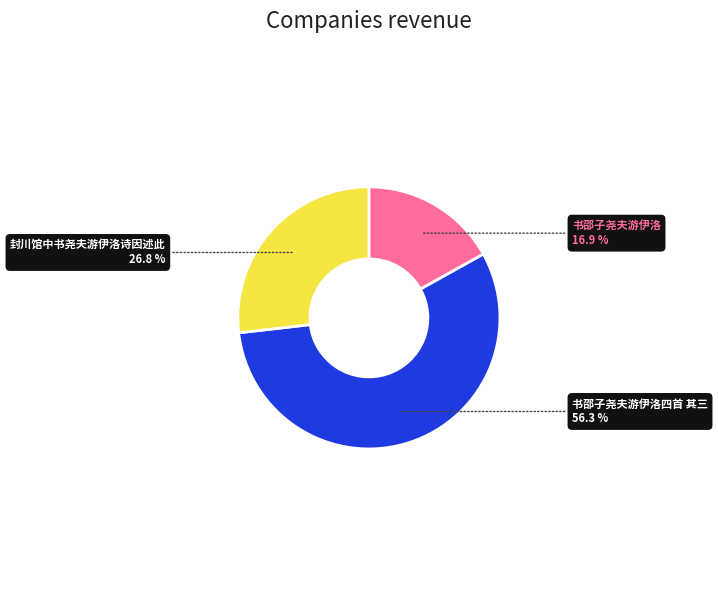

Which slice is the smallest?

书邵子尧夫游伊洛